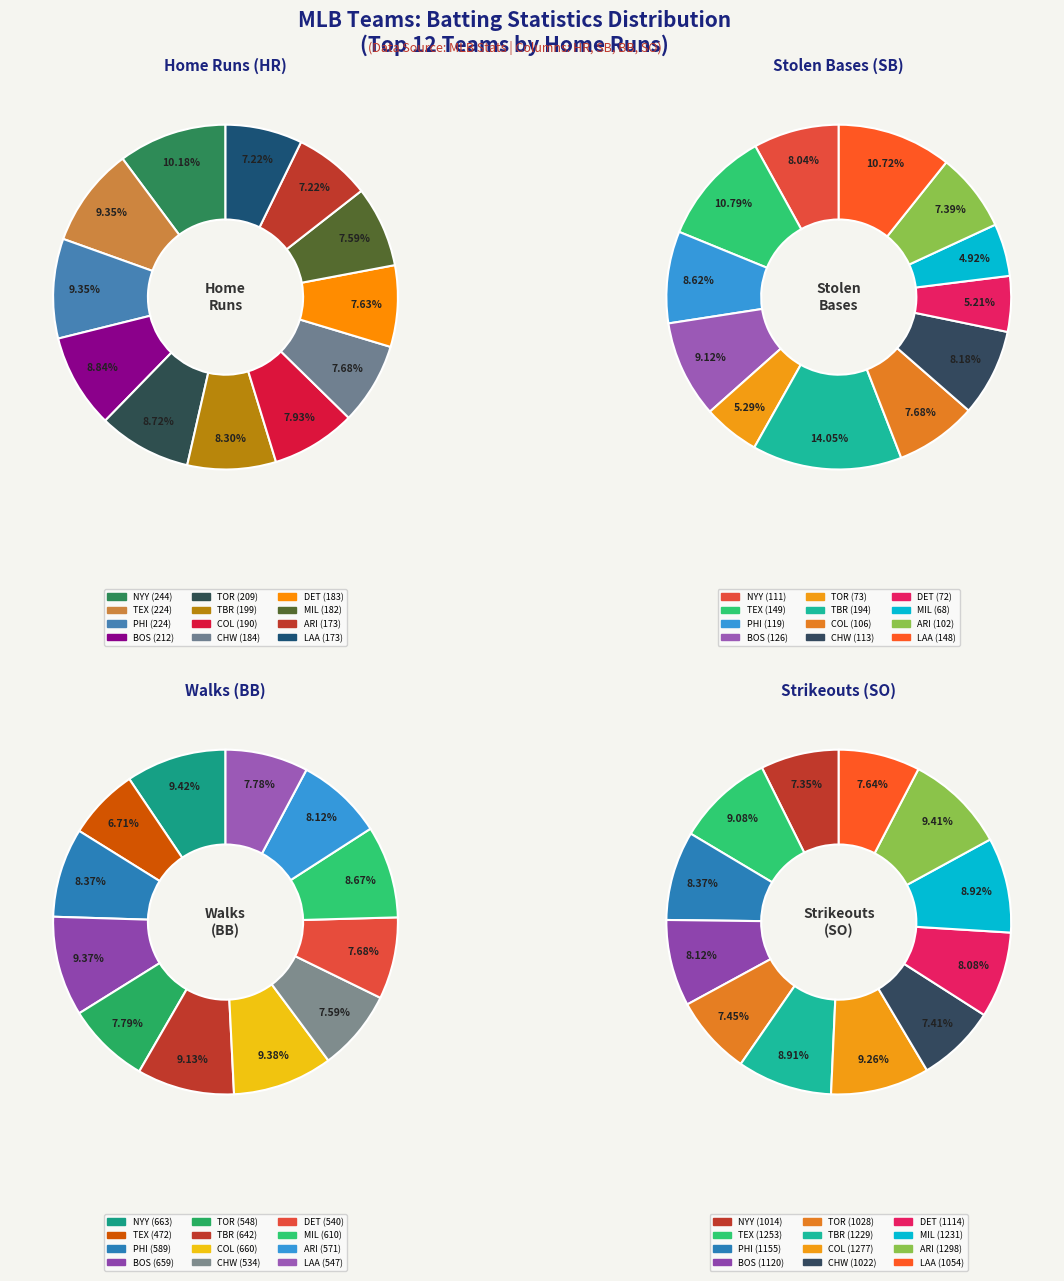

Is there any slice that represents more than half of the pie?

No